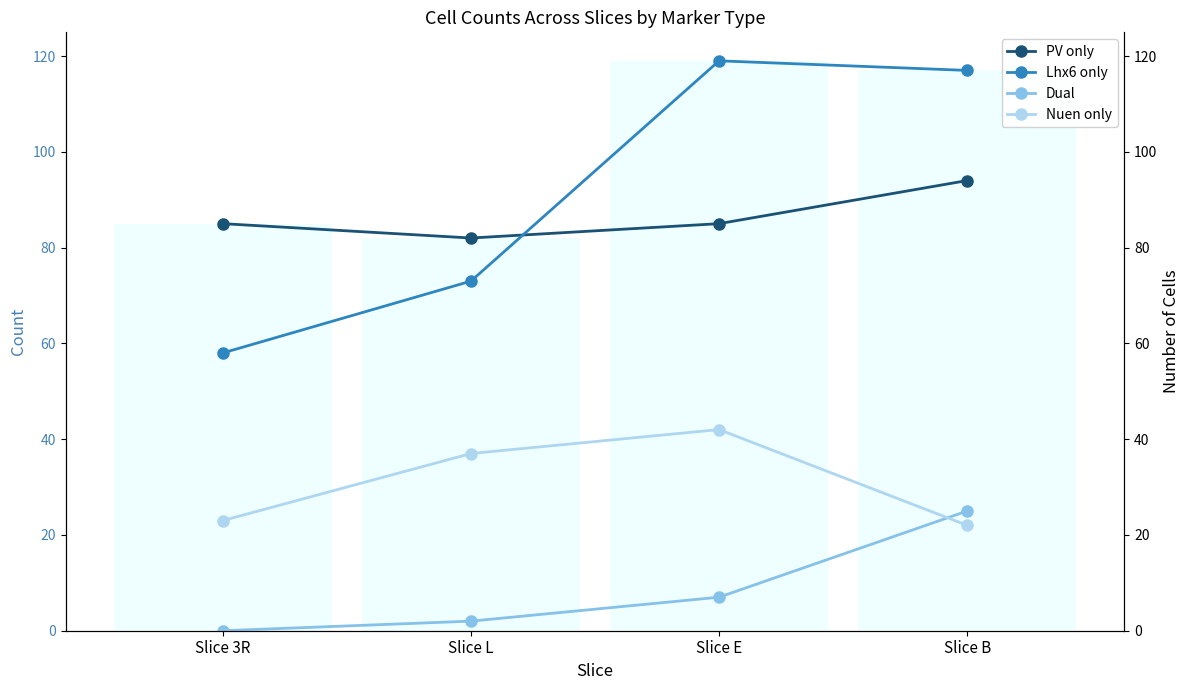

True or false: Nuen only has a value of 22 at Slice B.

True